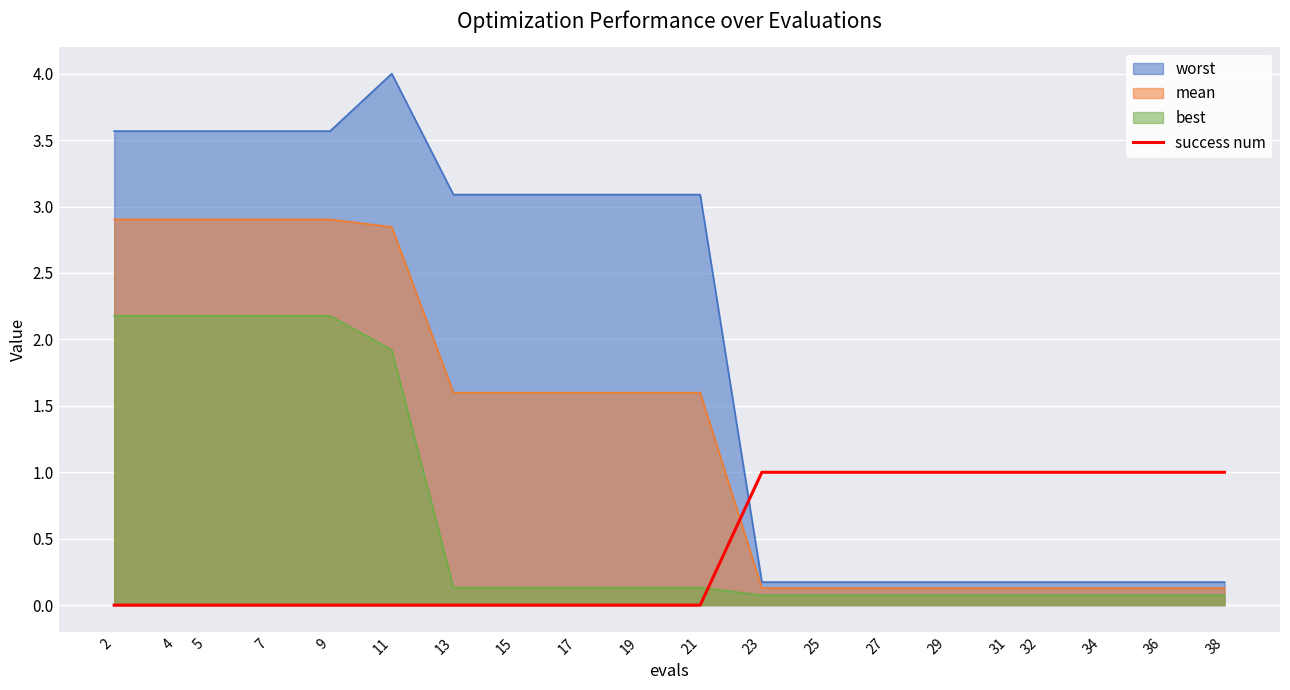

Rank the series by their average value, from lowest to highest.

success num, best, mean, worst